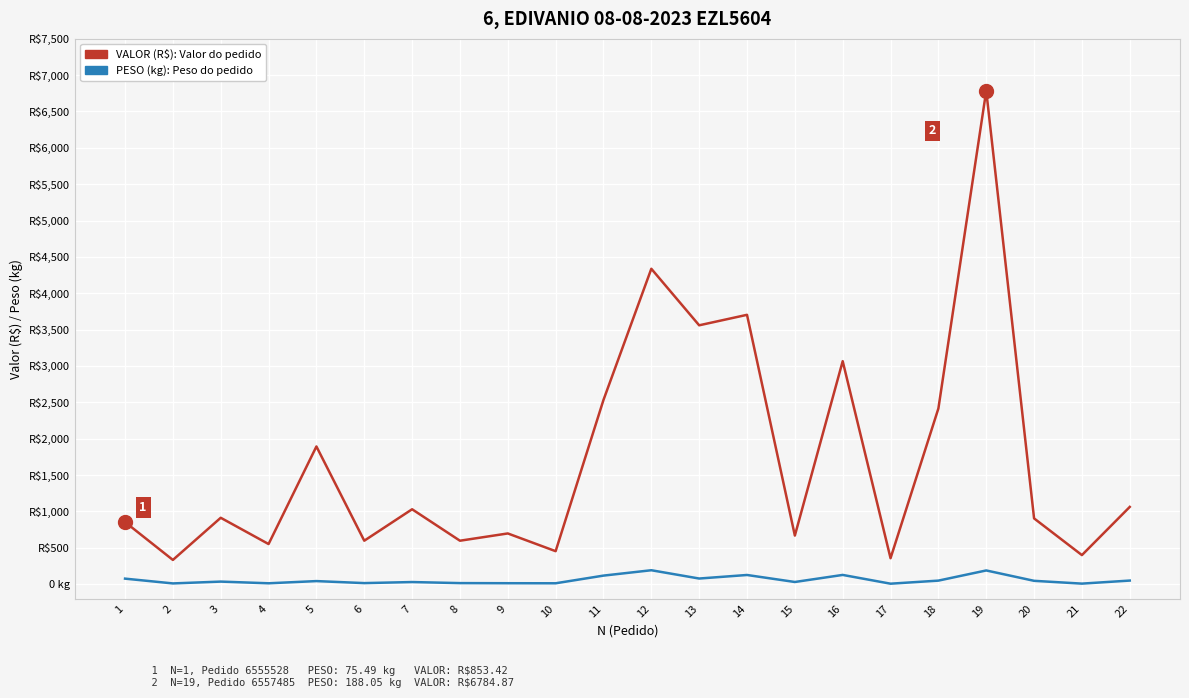

At which category is the sum across all series the highest?

19